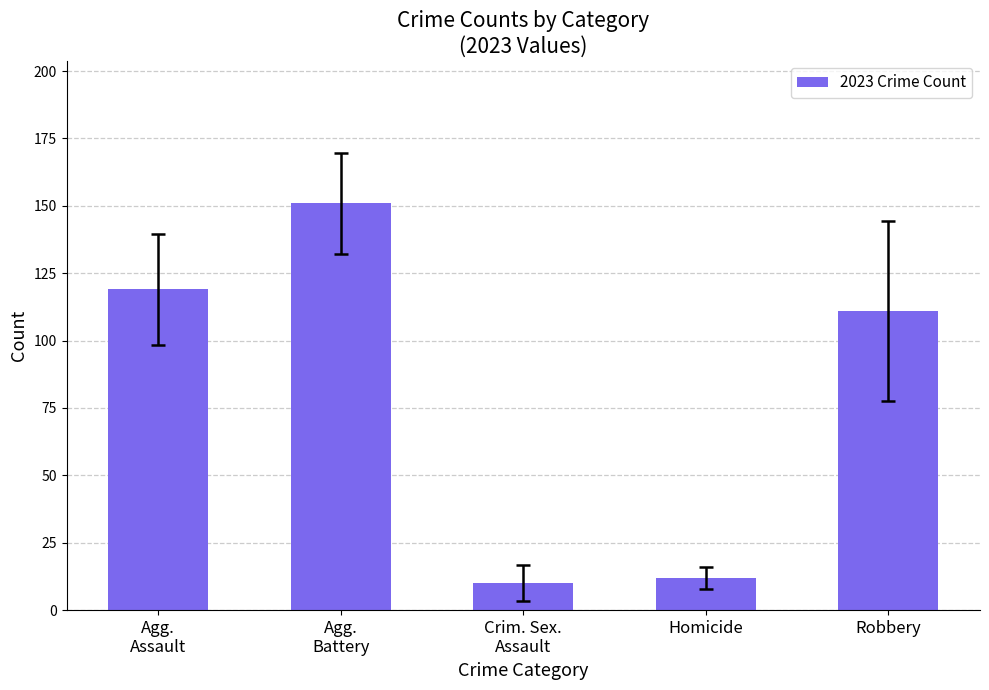

What is the ratio of the value at Agg.
Battery to the value at Agg.
Assault?

1.3